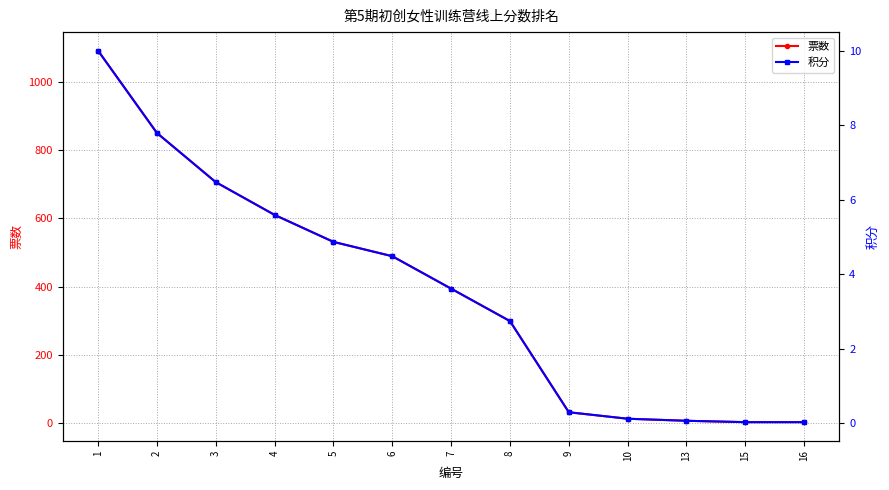

Reading left to right, list all the values displayed in this chart.

票数: 1=1091.0	2=850.0	3=706.0	4=610.0	5=531.0	6=489.0	7=394.0	8=299.0	9=32.0	10=13.0	13=7.0	15=3.0	16=3.0
积分: 1=10.0	2=7.8	3=6.5	4=5.6	5=4.9	6=4.5	7=3.6	8=2.7	9=0.3	10=0.1	13=0.1	15=0.0	16=0.0